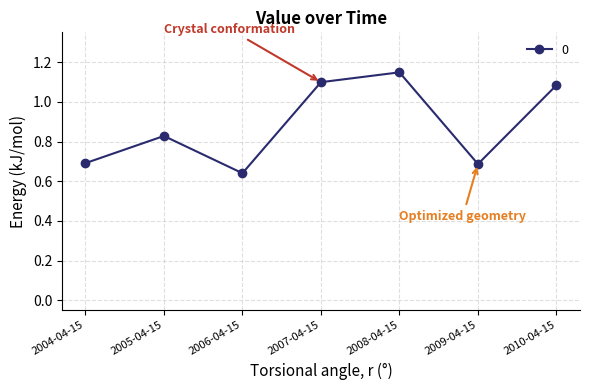

What is the average value?

0.9